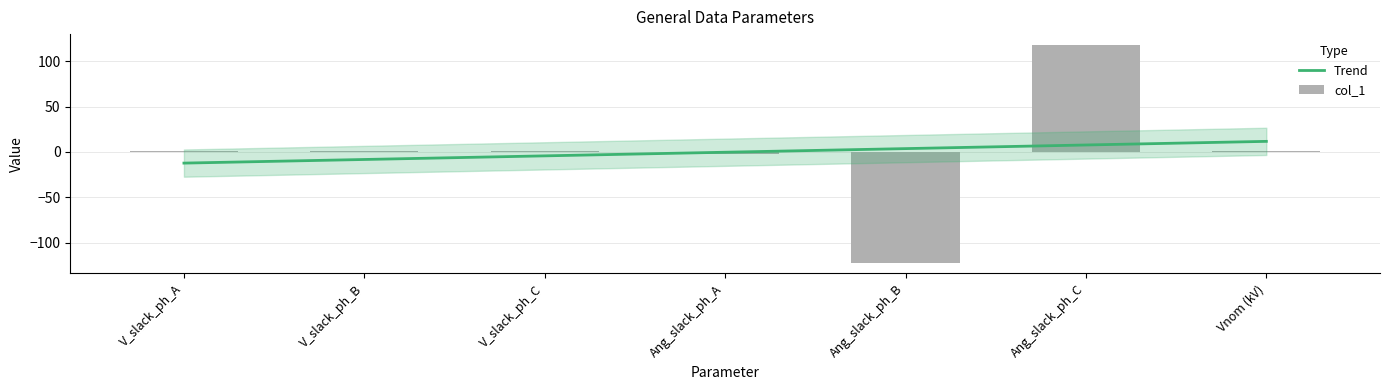

What is the change in value from Ang_slack_ph_A to Ang_slack_ph_B?

-119.2